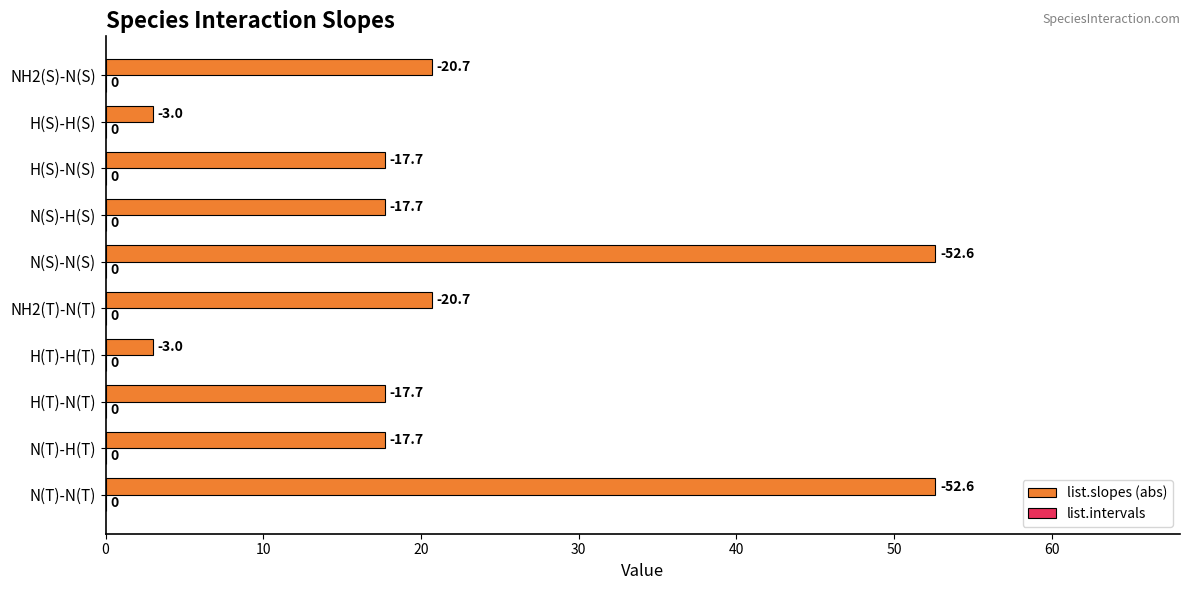

Are the bars horizontal?

Yes